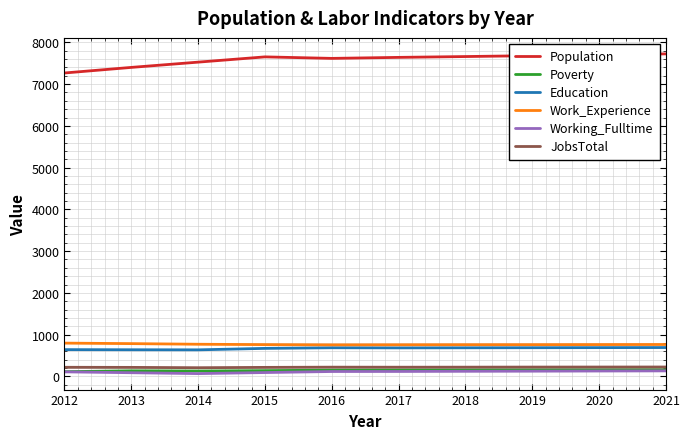

Which series has the widest spread of values?

Population